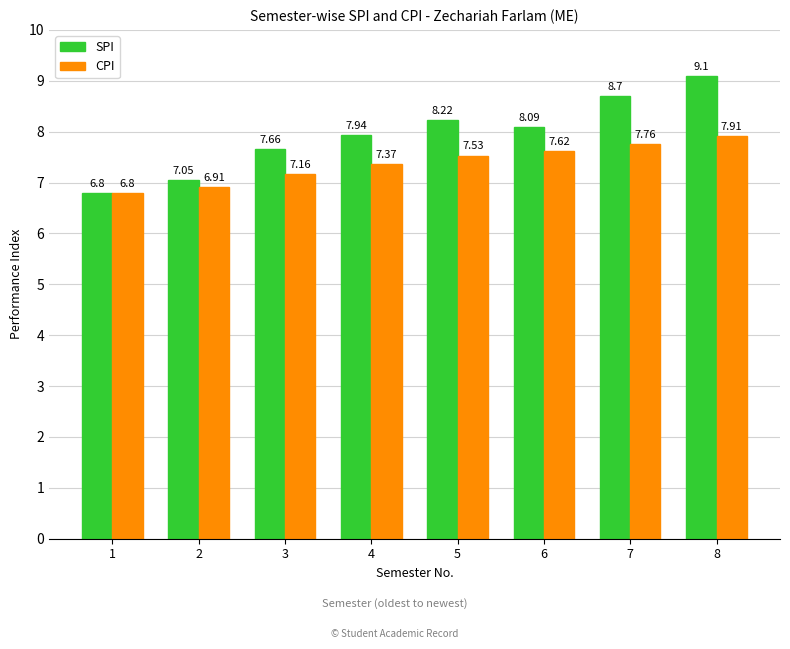

Where is CPI nearest to the value 7?

2